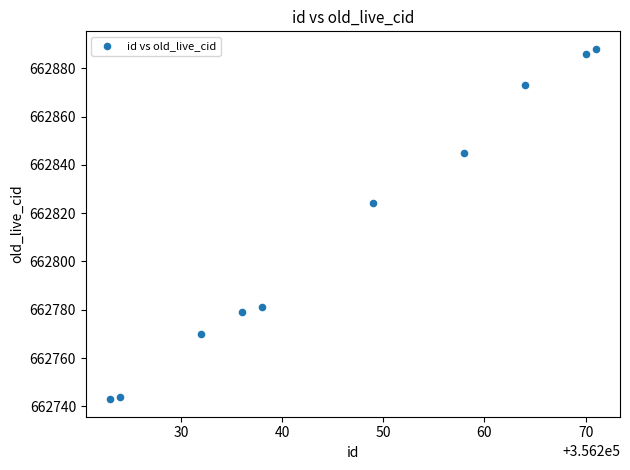

What Y value in the scatter plot is closest to 662815?

662824